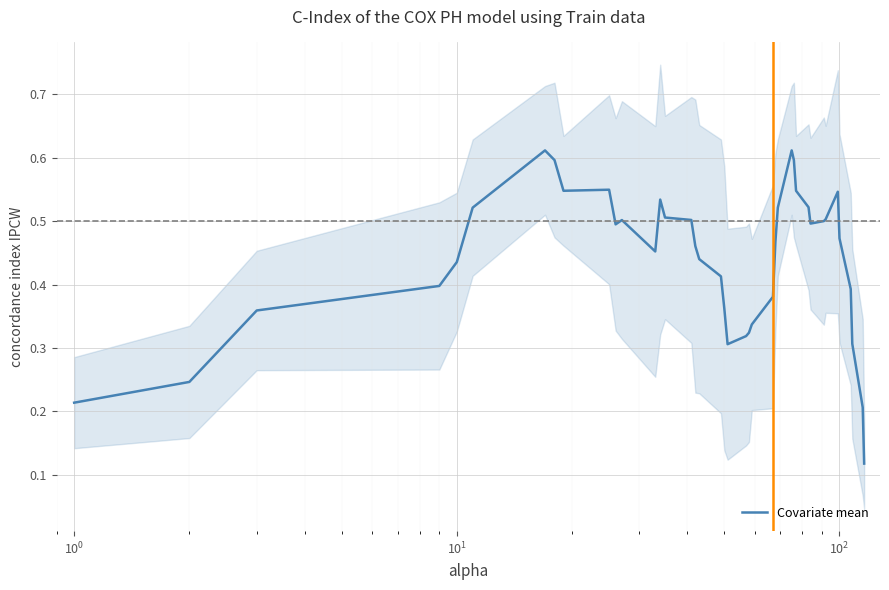

How many interior local valleys (lower than both neighbors) does the data have?

5